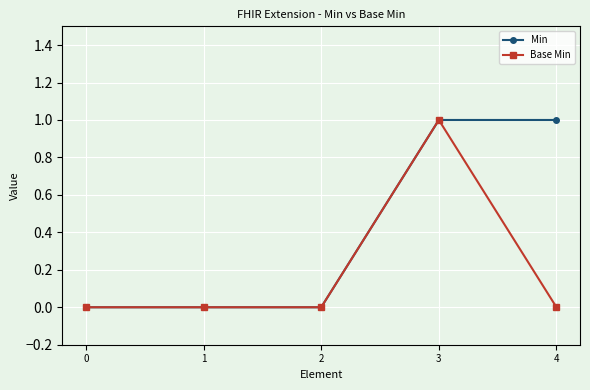

Is the value of Base Min at 1 greater than the value of Min at 3?

No